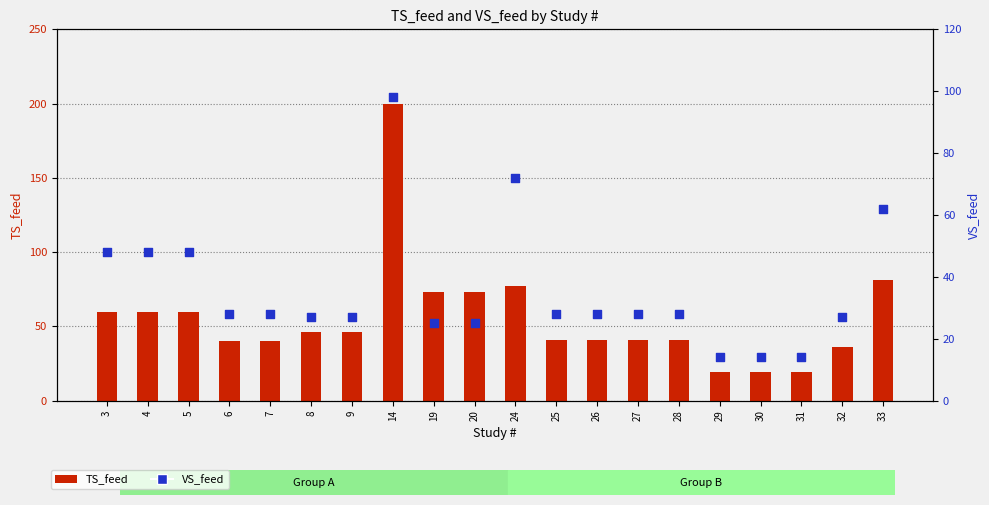

What are all the series names shown in the legend?

TS_feed, VS_feed